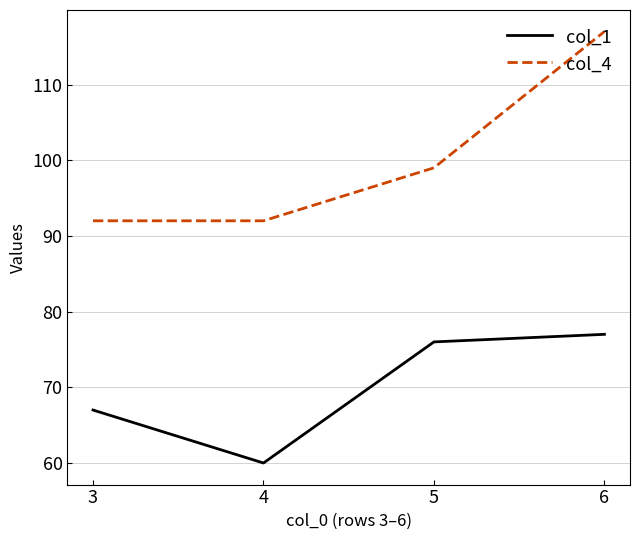

True or false: col_4 has more than 2 points higher than both neighbors.

False